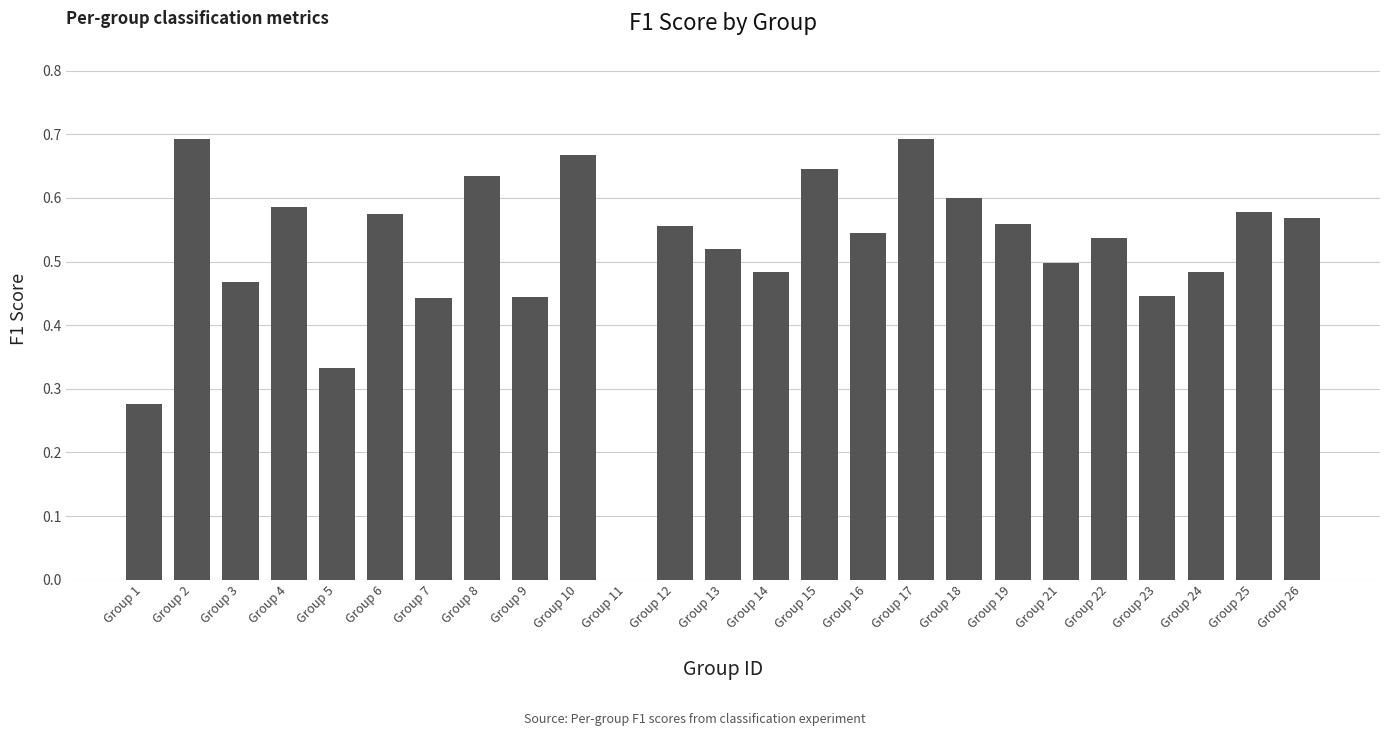

Between Group 22 and Group 6, which is larger?

Group 6